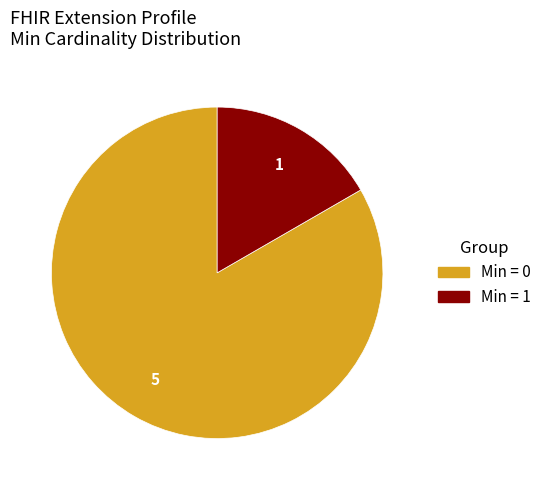

Is there any slice that represents more than half of the pie?

Yes